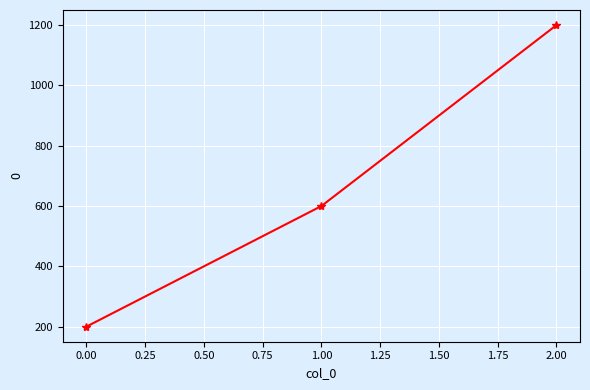

The value at 0.00 is 200. True or false?

True